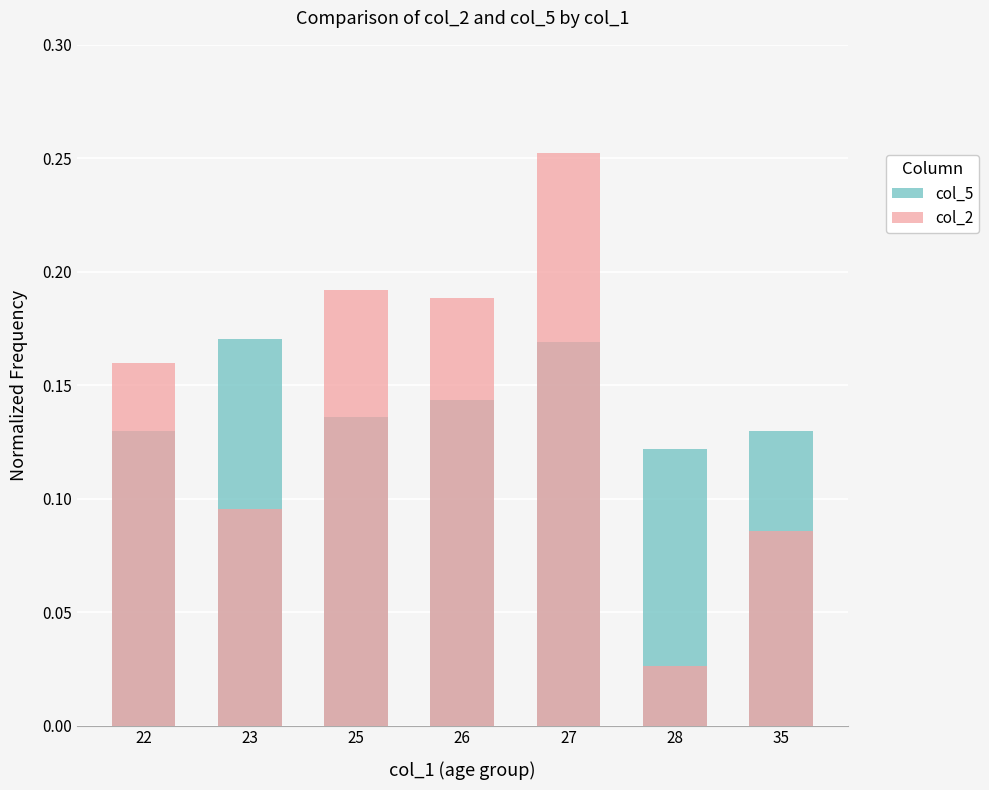

Does the chart contain stacked bars?

No